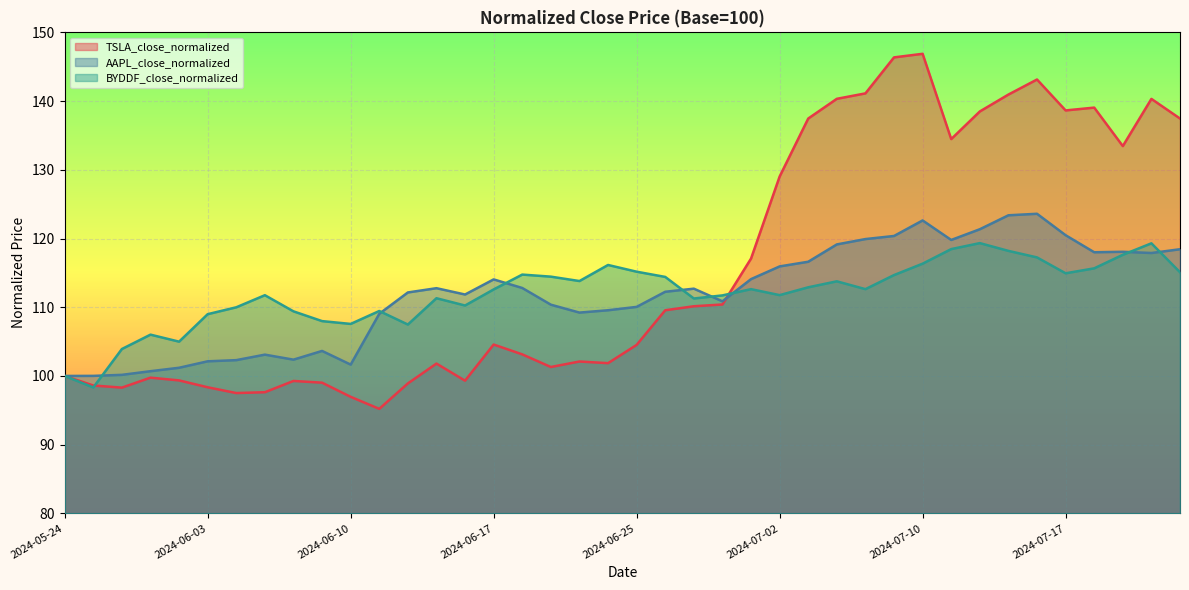

How many intersections are there between BYDDF_close_normalized and AAPL_close_normalized?

8